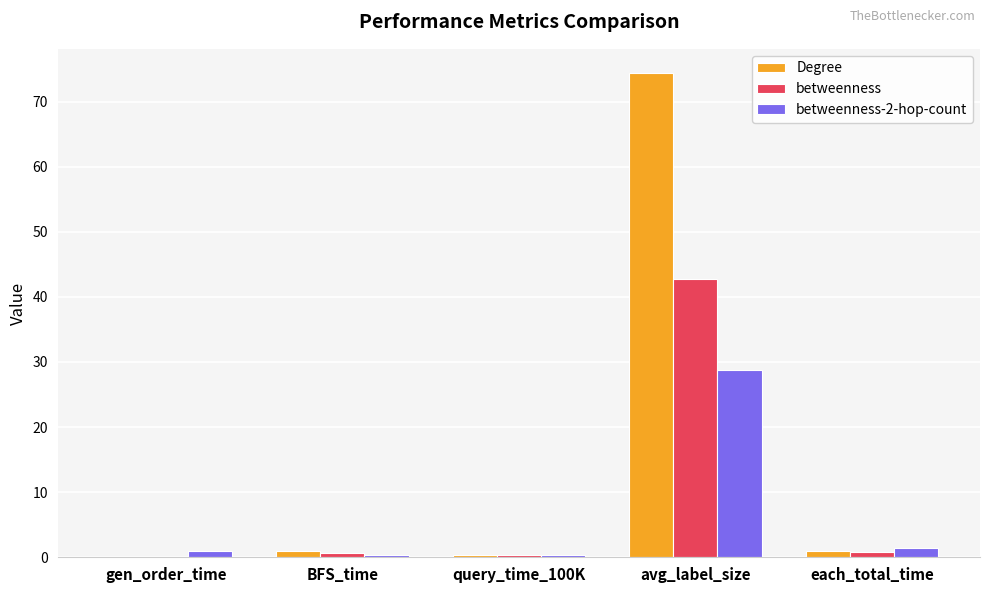

What is the sum of all betweenness values?

44.5